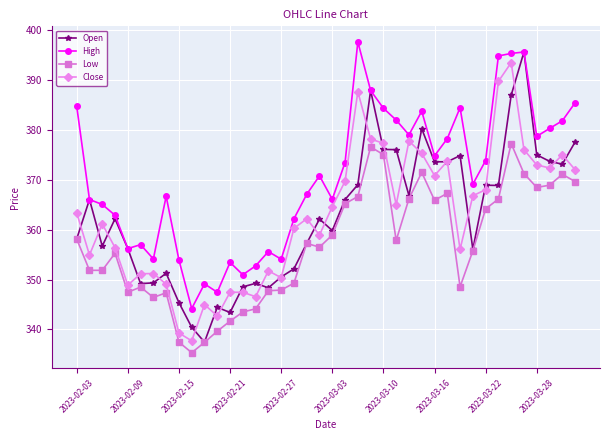

True or false: High has more than 2 points higher than both neighbors.

True